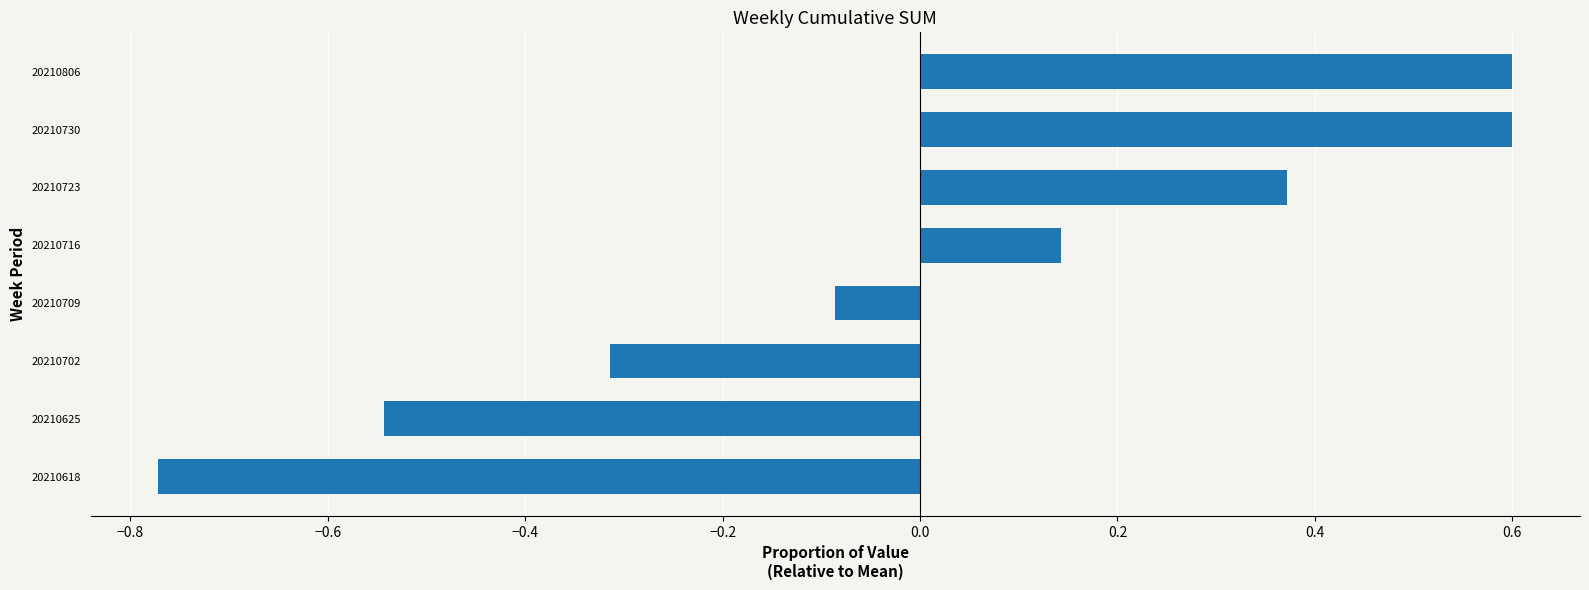

How many bars are there in total?

8